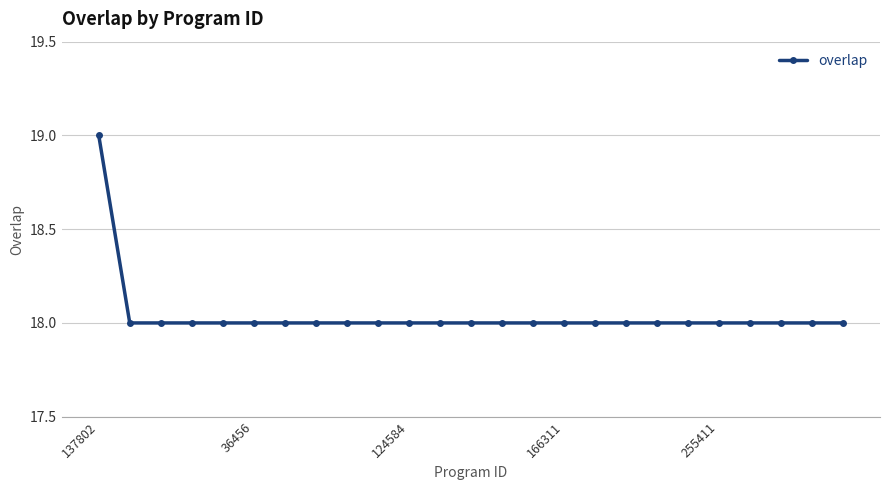

What is the average value?

18